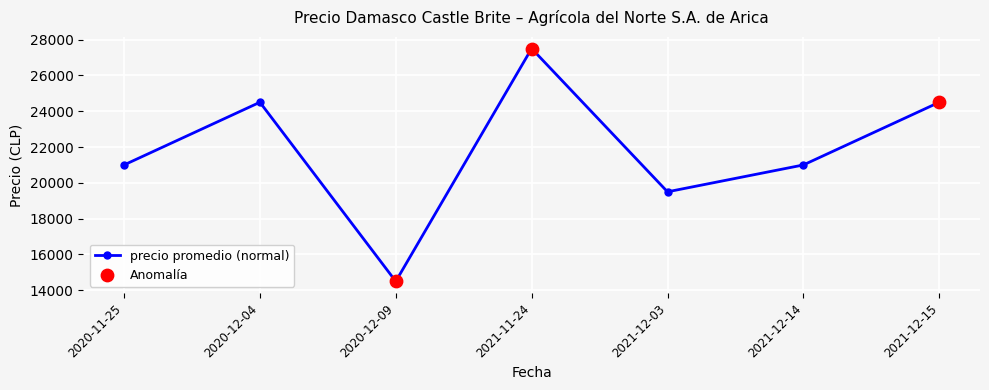

How many points are lower than both their immediate neighbors (excluding endpoints)?

2